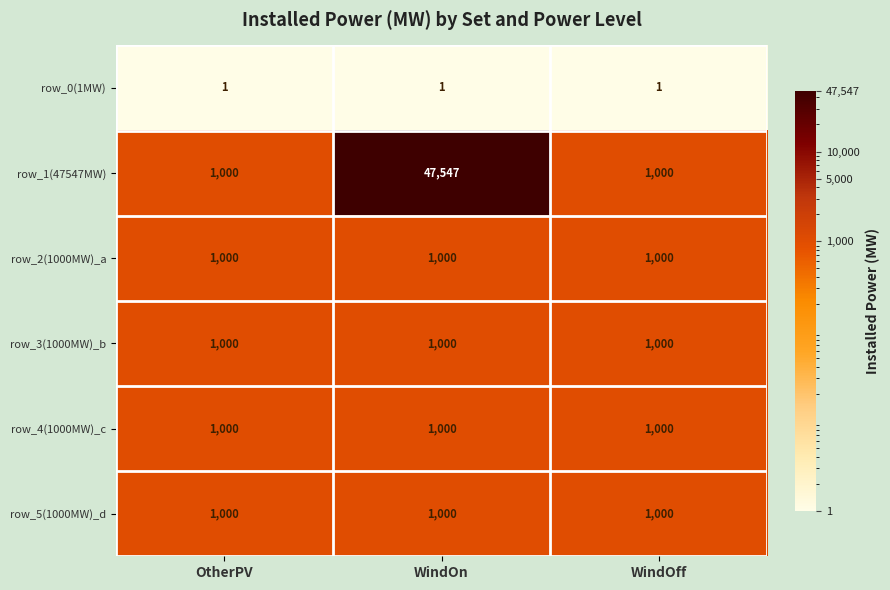

Which series has the largest total across all categories?

row_1(47547MW)